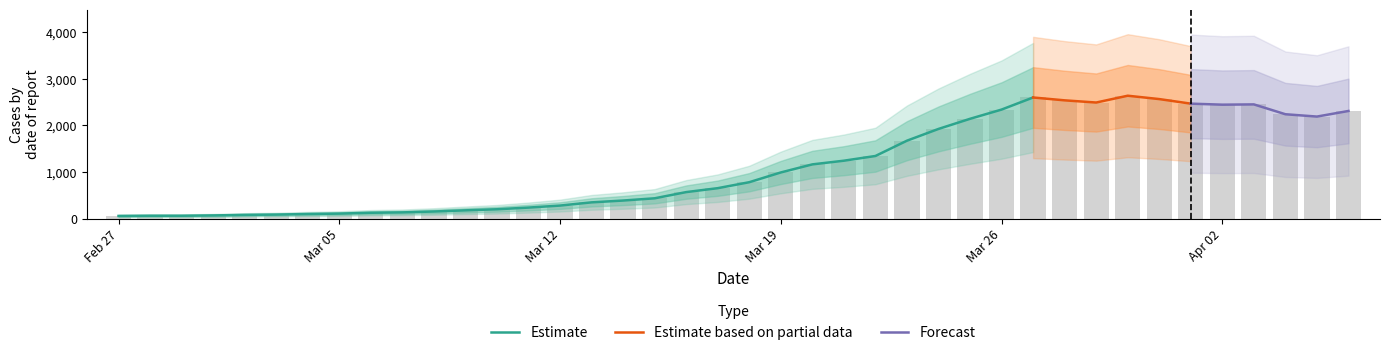

Count the number of categories in the chart.

40